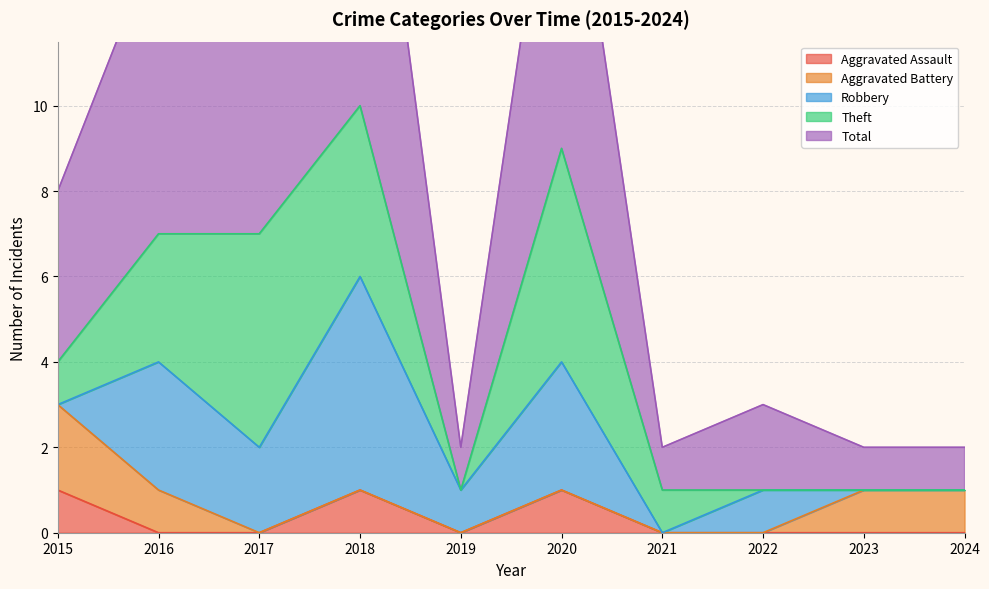

What is the average value of the Total series?

4